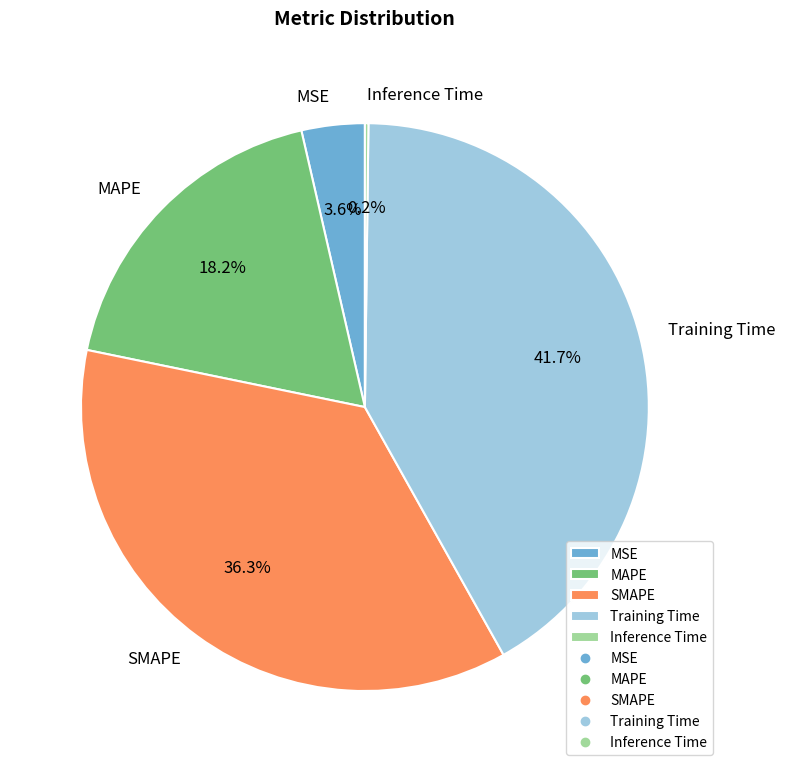

Which has a higher value, SMAPE or MSE?

SMAPE